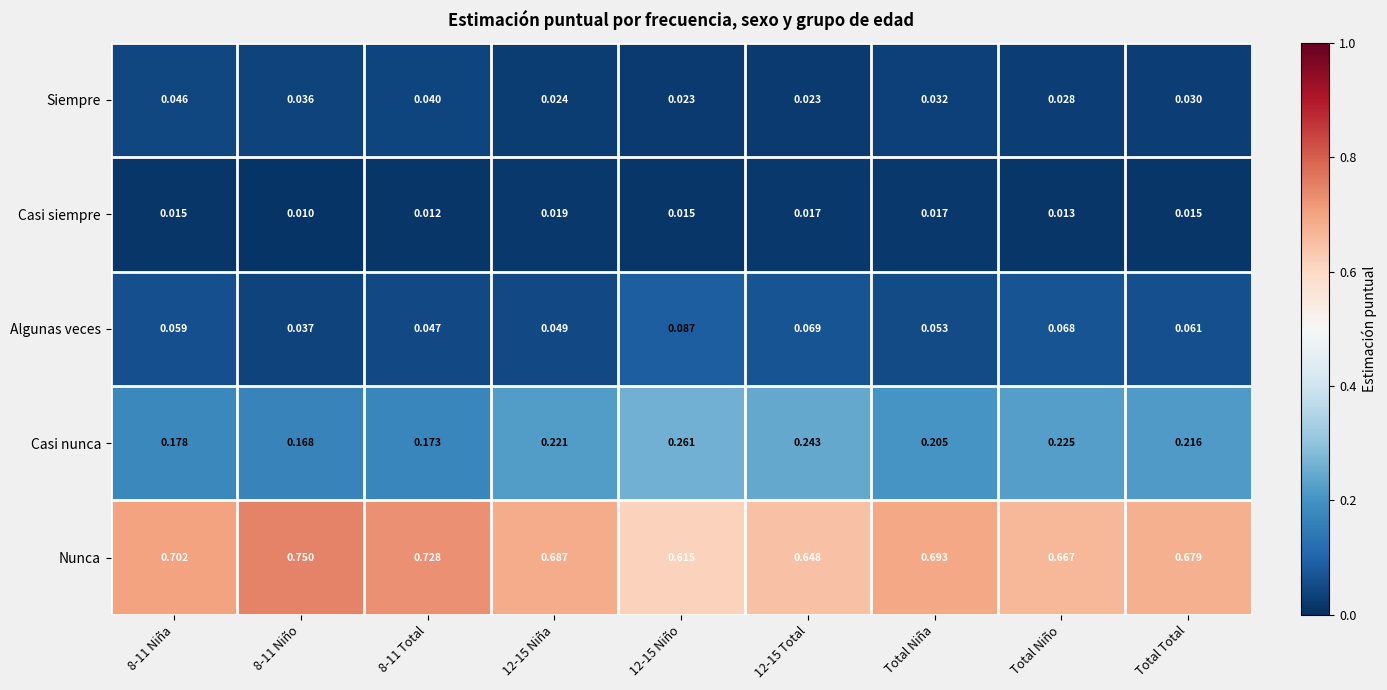

At how many categories does at least one series exceed 0?

9